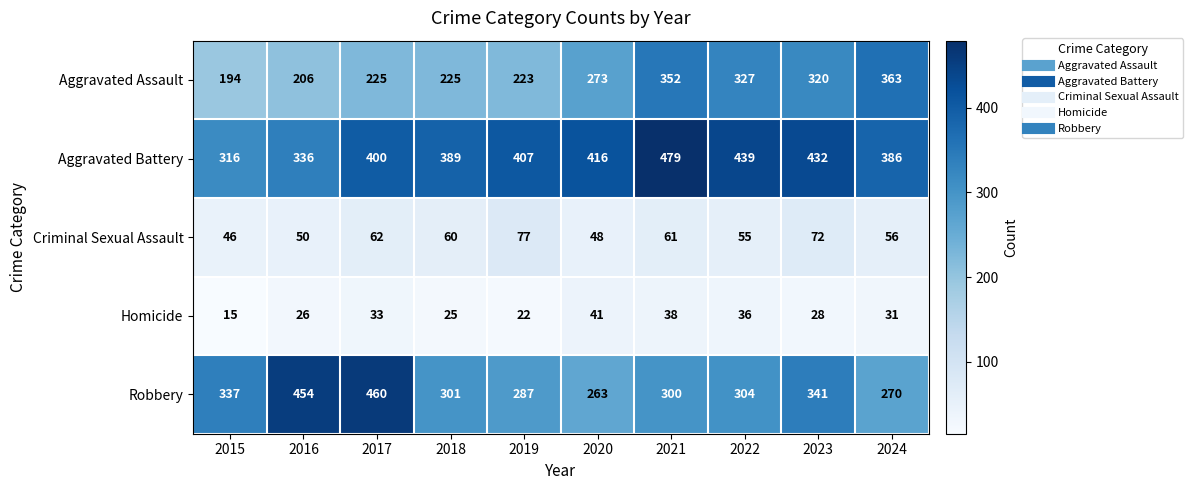

What is the difference between the highest and lowest values at 2019?

385